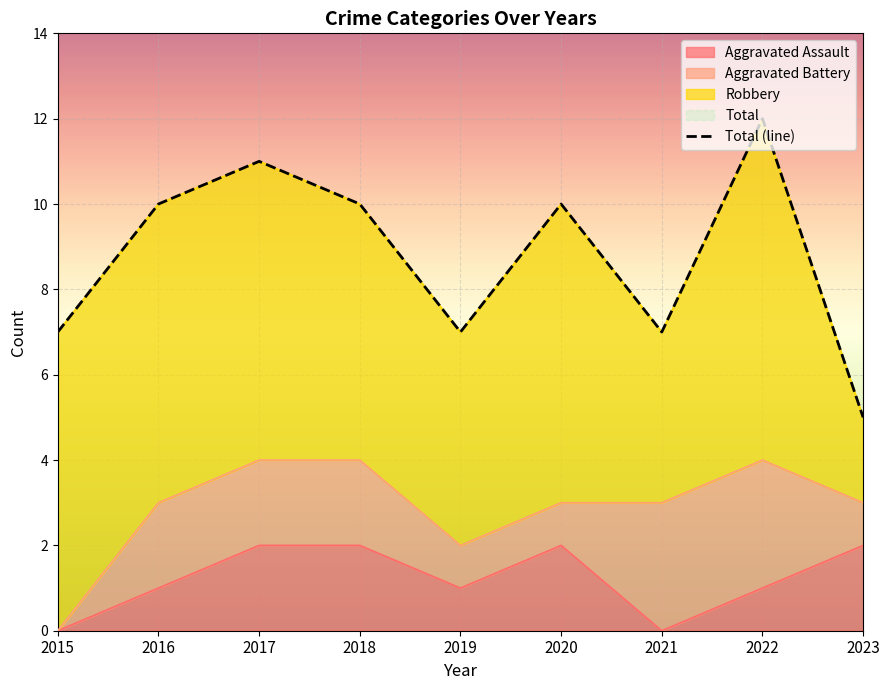

Count the values in the range 7 to 10.

6